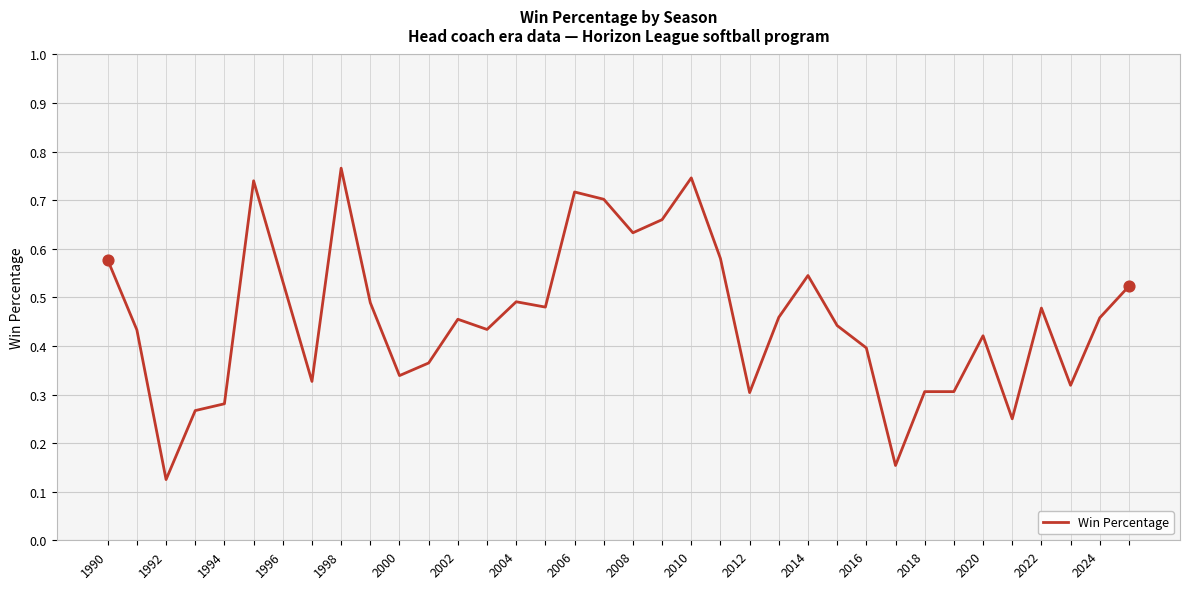

How many lines are shown in the chart?

1